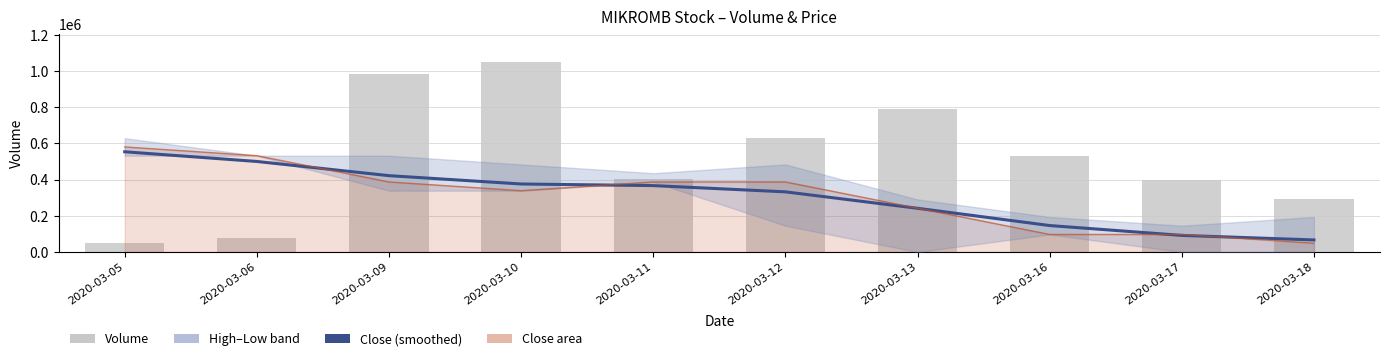

What is the sum of all Volume values?

5201000.0